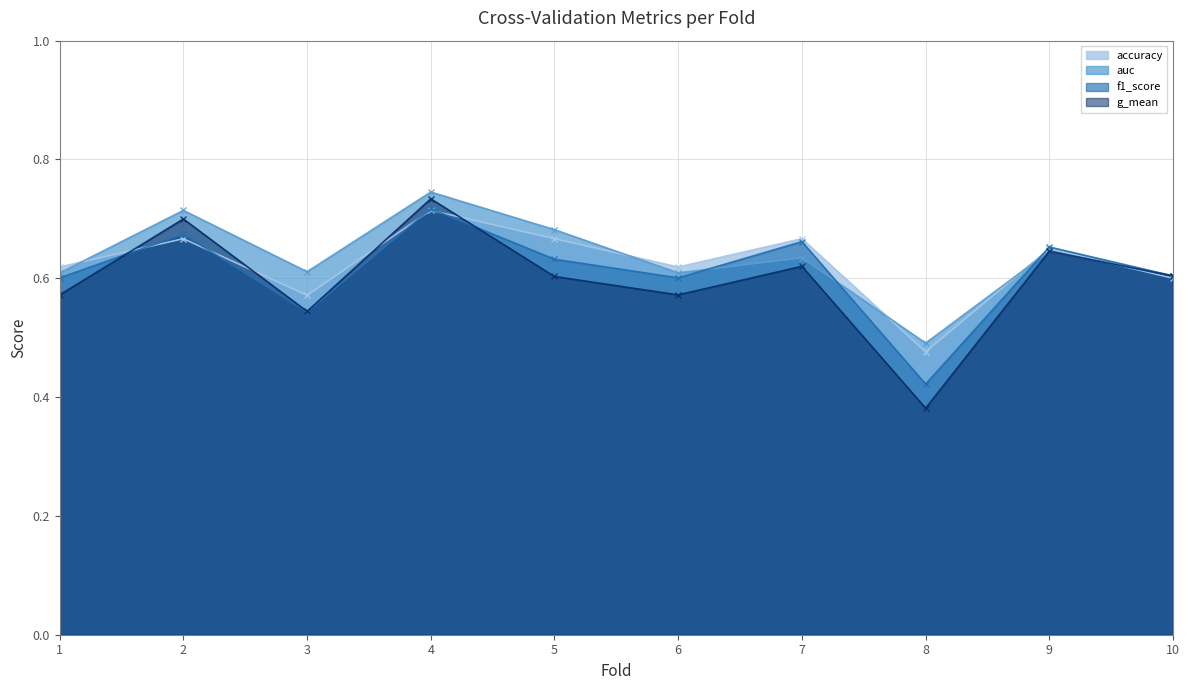

What are all the series names shown in the legend?

accuracy, auc, f1_score, g_mean